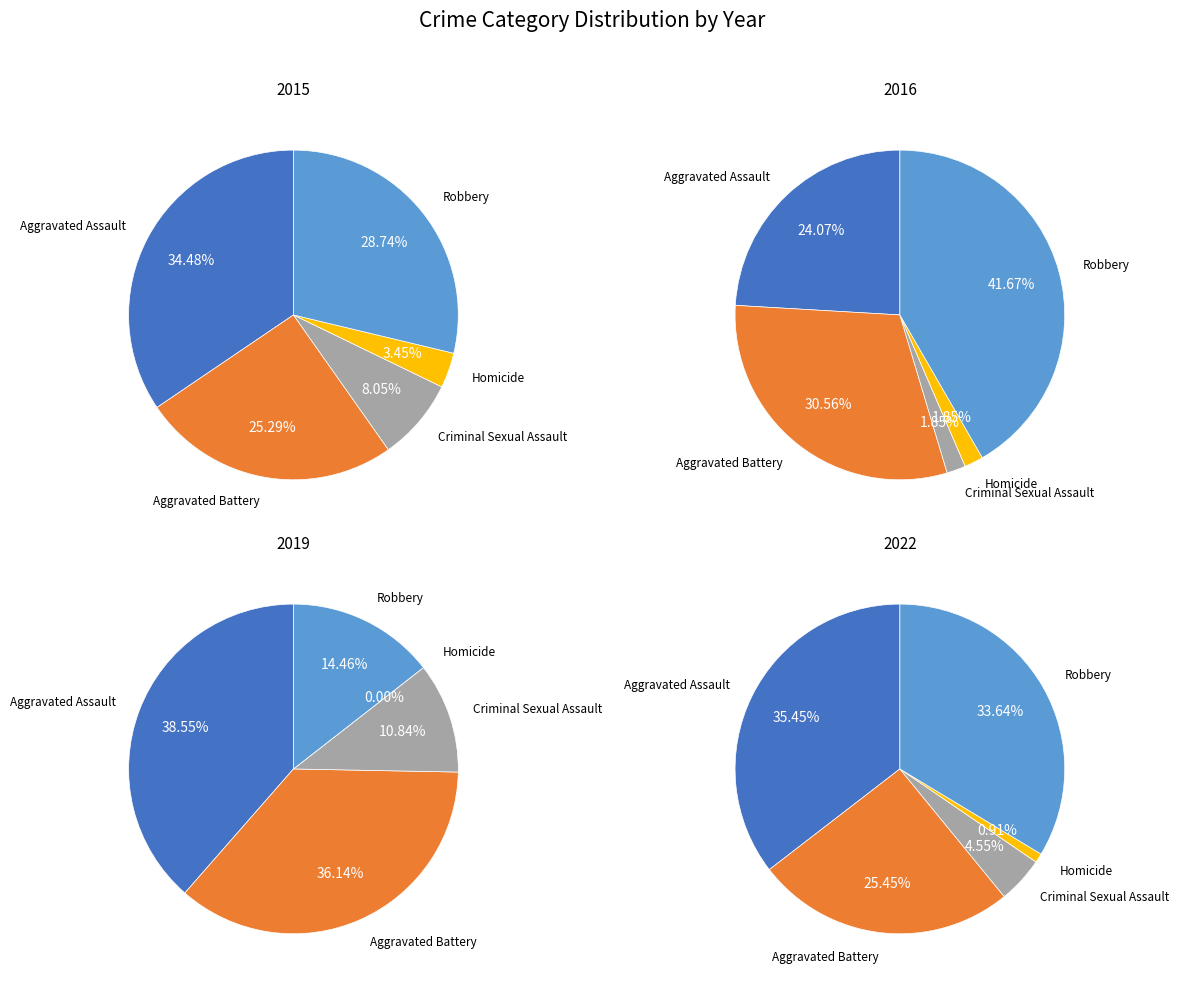

Is it true that Robbery is 29% of the pie?

True